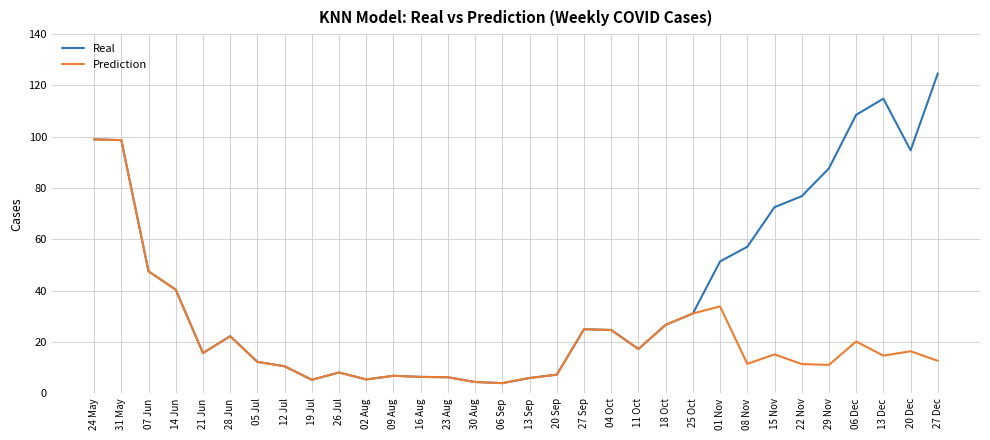

How many lines are shown in the chart?

2